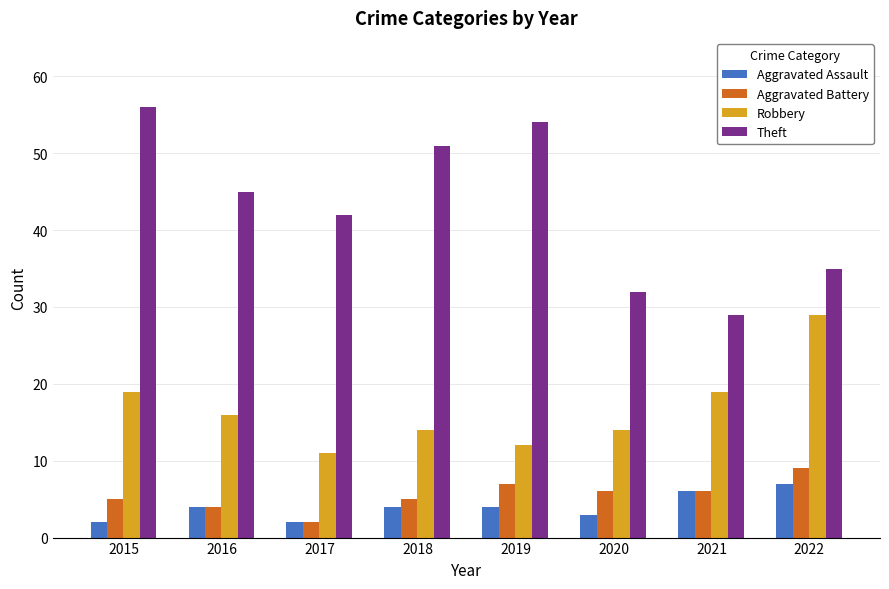

What is the total value across all series at 2016?

69